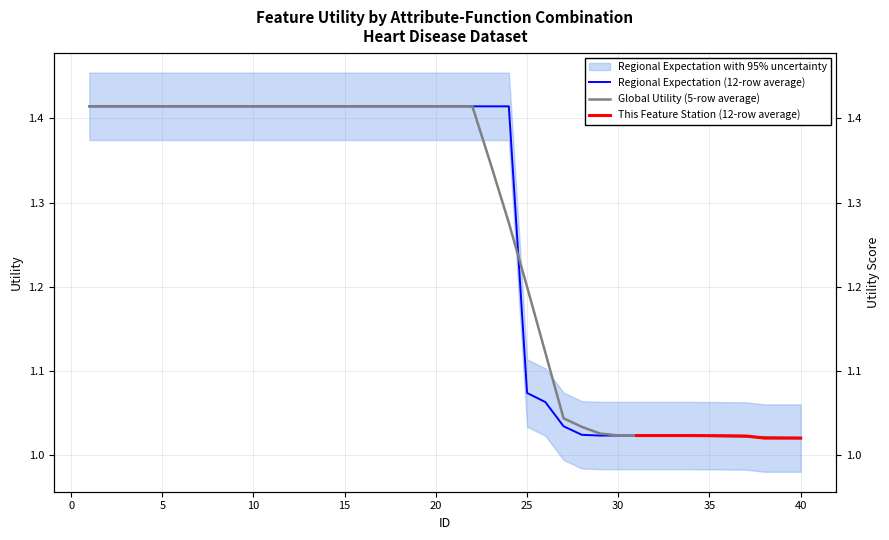

Rank the categories by value from lowest to highest.

38, 39, 40, 37, 36, 35, 29, 30, 31, 32, 33, 34, 28, 27, 26, 25, 1, 2, 3, 4, 5, 6, 7, 8, 9, 10, 11, 12, 13, 14, 15, 16, 17, 18, 19, 20, 21, 22, 23, 24